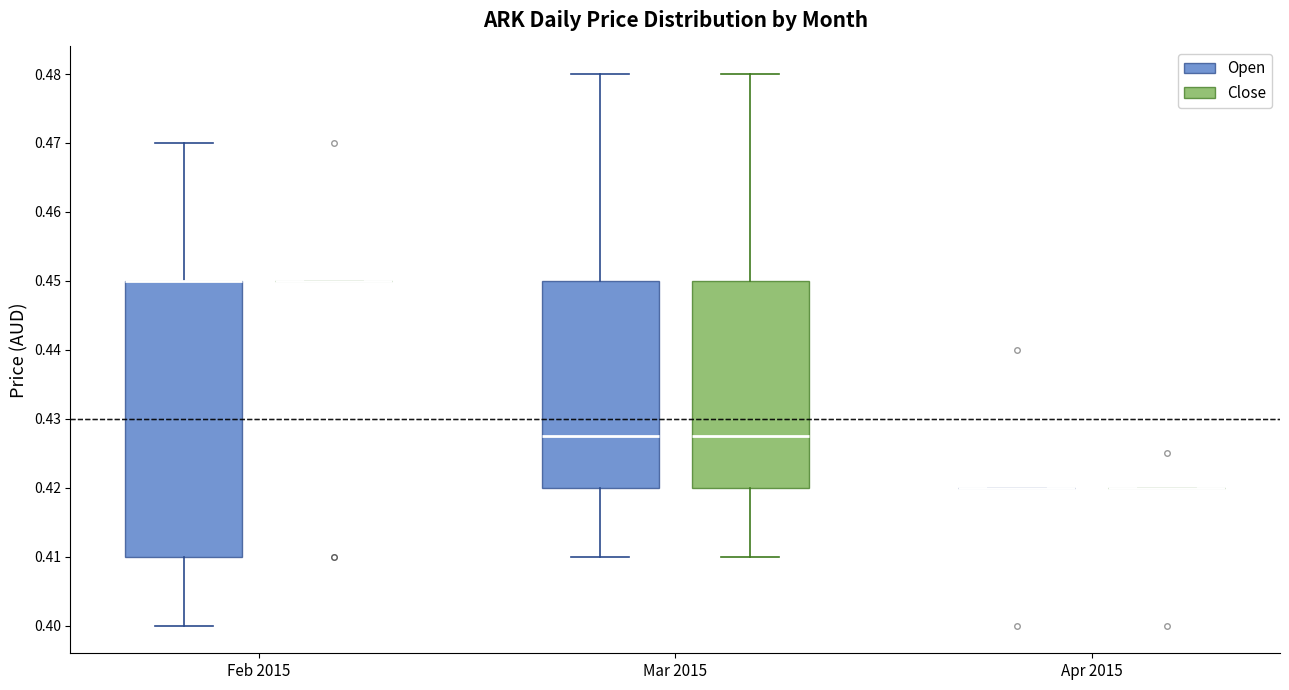

Where does the lower whisker of the box for Mar 2015 (Open) end on the y-axis? The values are not printed on the chart, so give them approximately, as read against the axis.

0.410